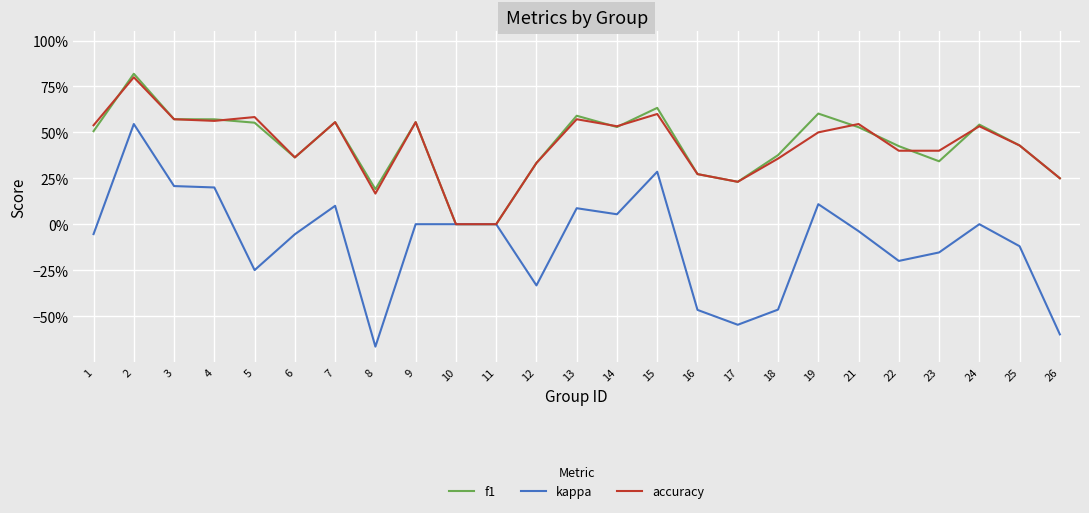

Is the value of kappa at 13 greater than the value of accuracy at 23?

No